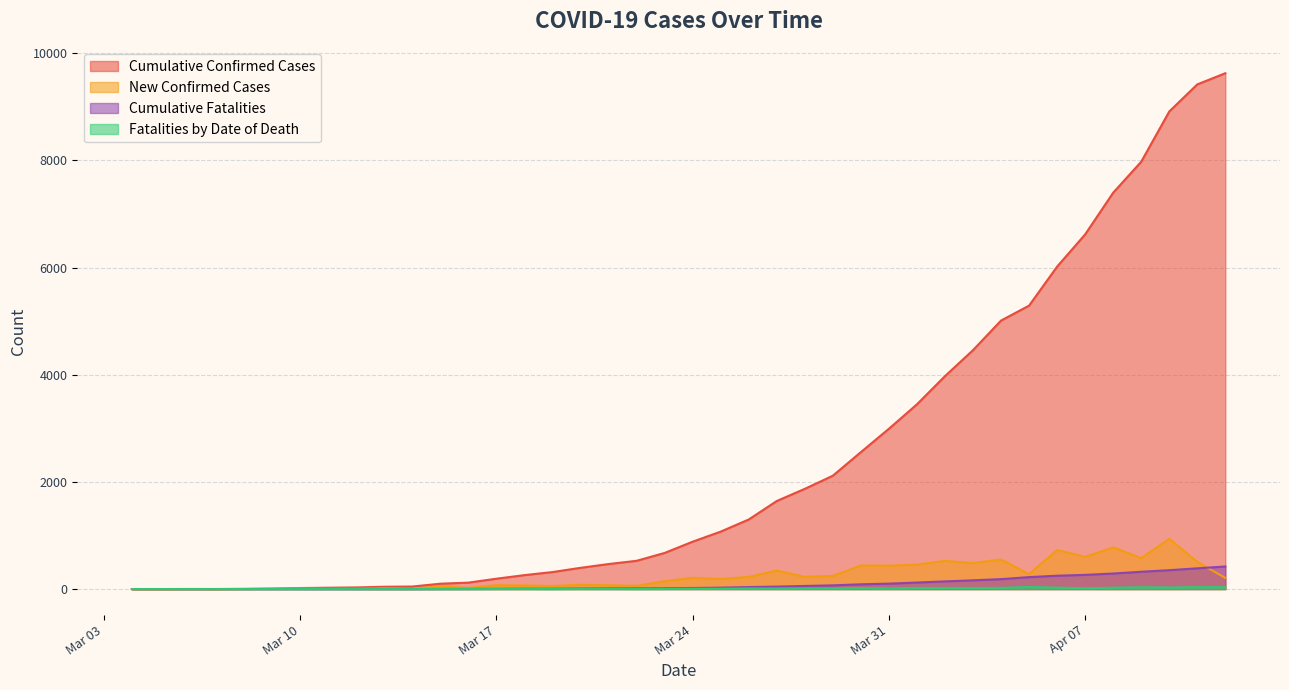

At which label does Fatalities by Date of Death first exceed 6?

2020/03/26